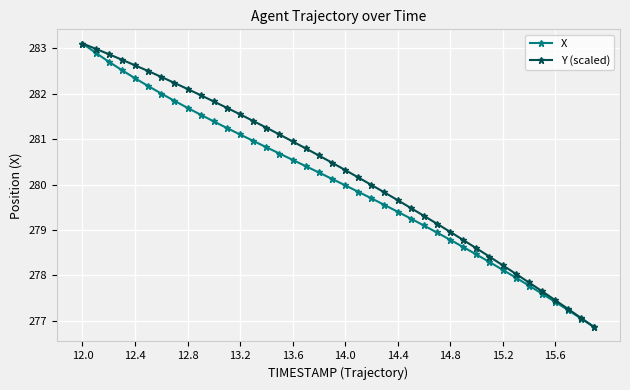

What is the value of the X point at the 10th from the left?

281.5